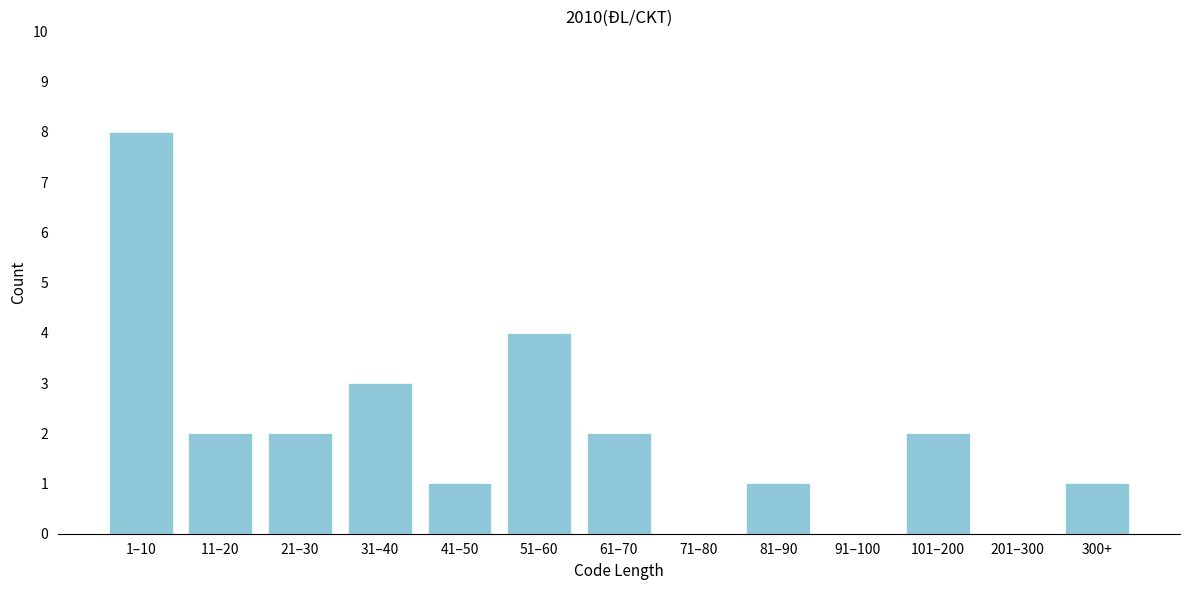

Reading right to left, what are all the values shown in this chart?

300+=1	201–300=0	101–200=2	91–100=0	81–90=1	71–80=0	61–70=2	51–60=4	41–50=1	31–40=3	21–30=2	11–20=2	1–10=8